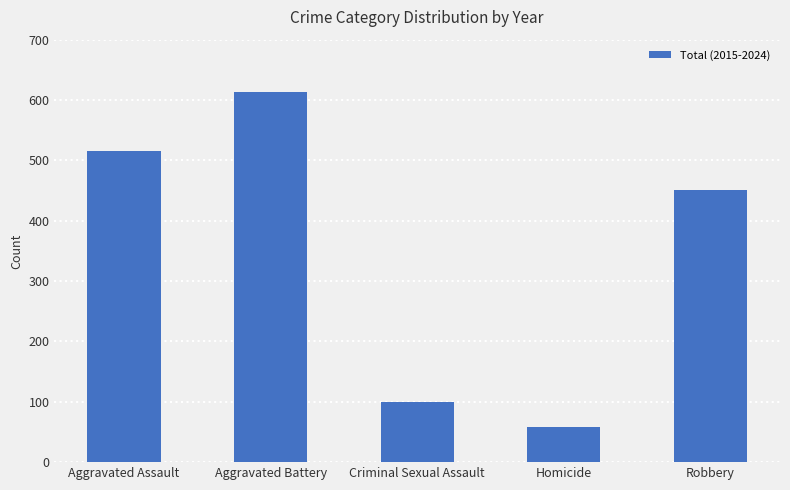

Which category has the lowest value across all series?

Homicide